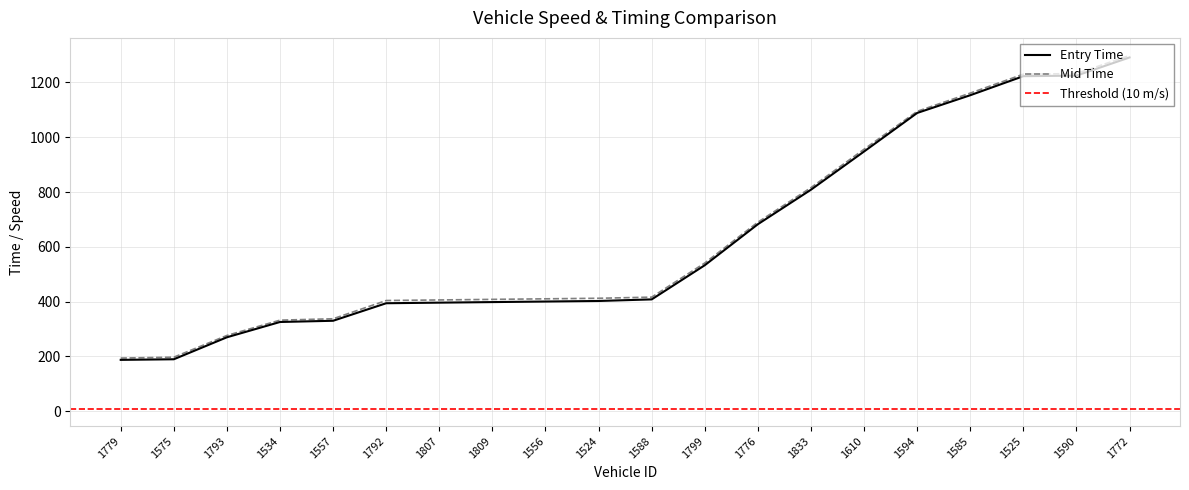

What is the highest value of the Mid Time series?

1298.3